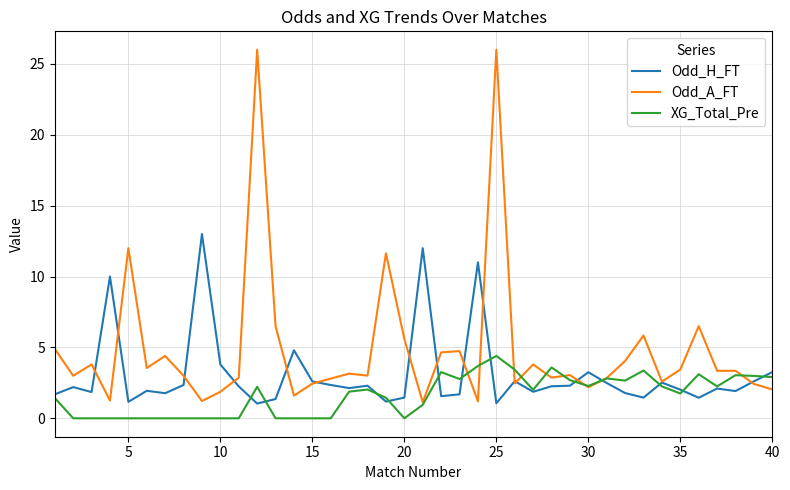

Which series has the widest spread of values?

Odd_A_FT